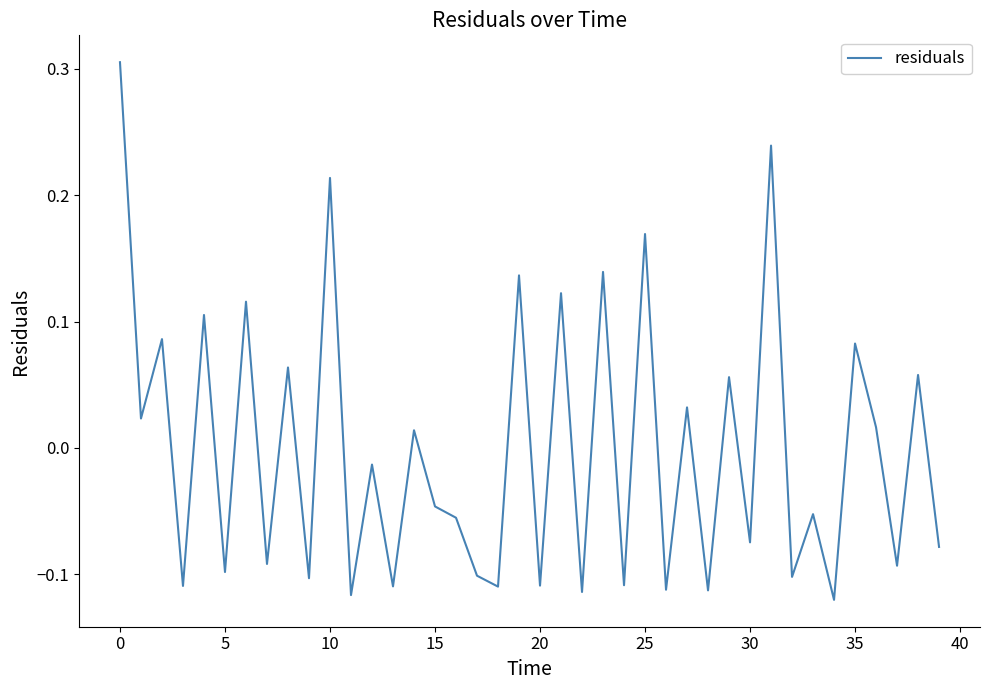

What is the difference between the maximum and minimum values?

0.4